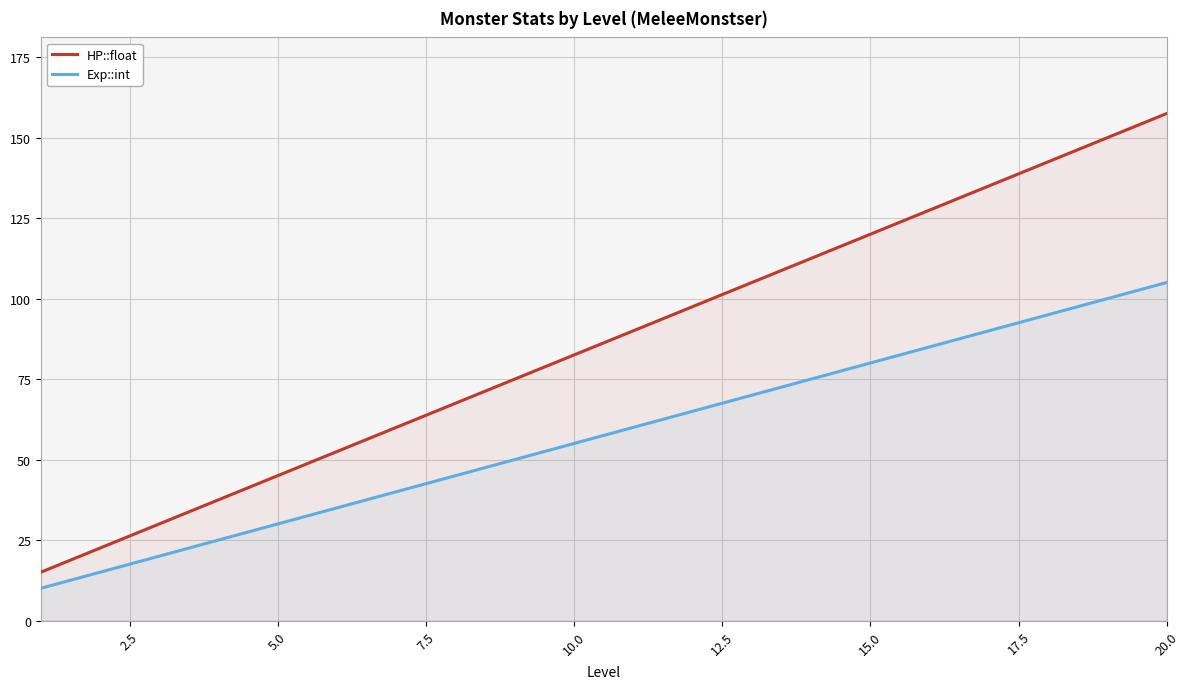

List the series in order of their peak value, lowest first.

Exp::int, HP::float